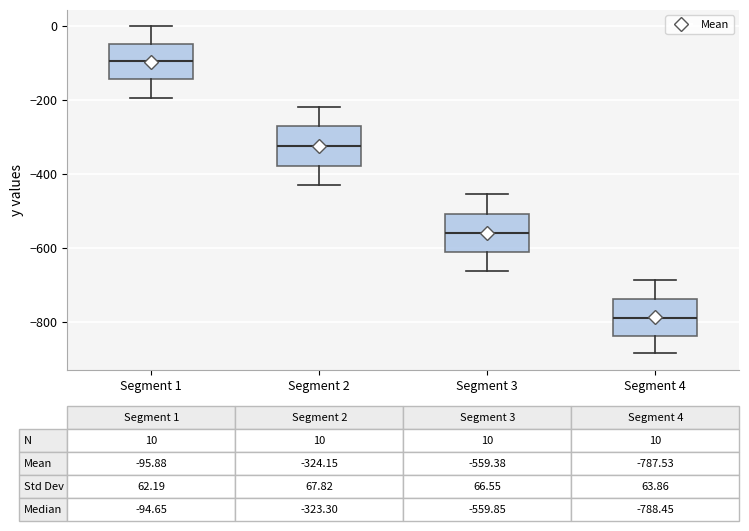

Which box's median line is the highest?

Segment 1